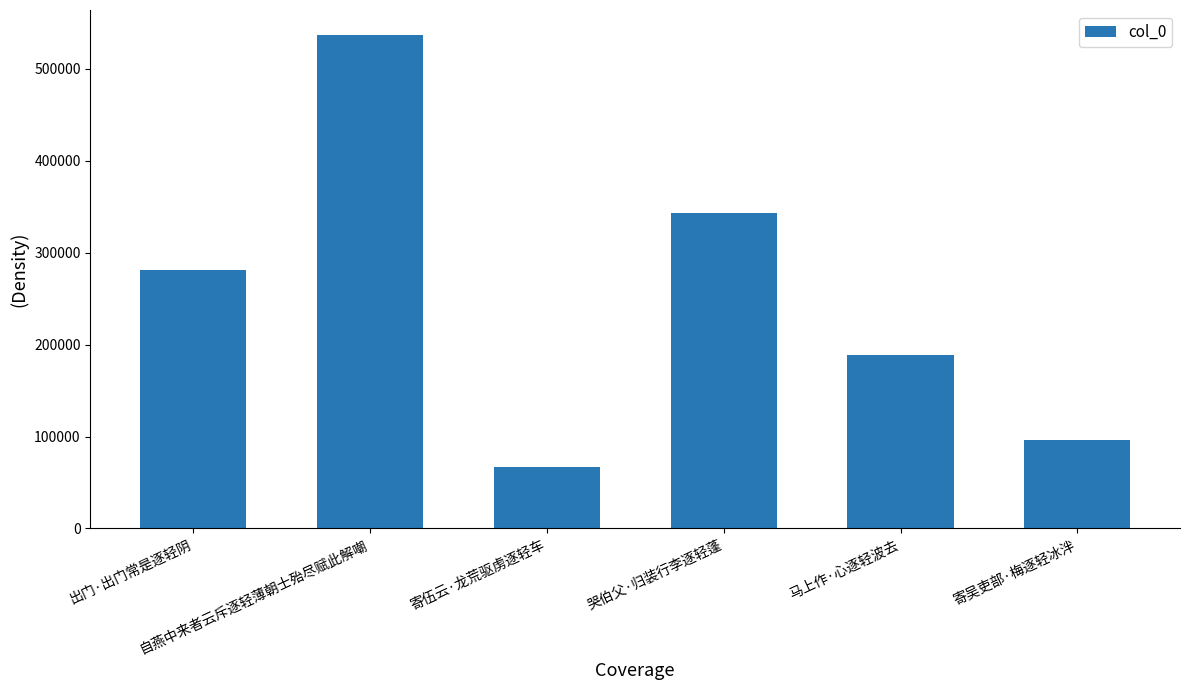

How many bars are there in total?

6